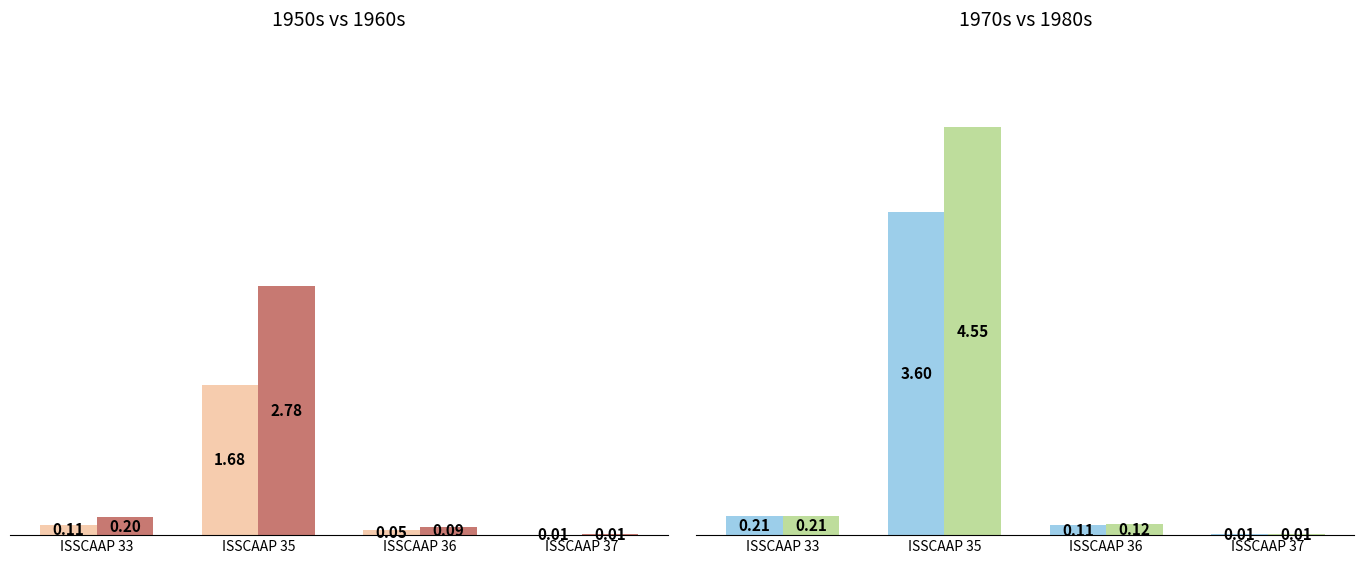

List the series in order of their overall mean, lowest first.

1950-1959, 1960-1969, 1970-1979, 1980-1989